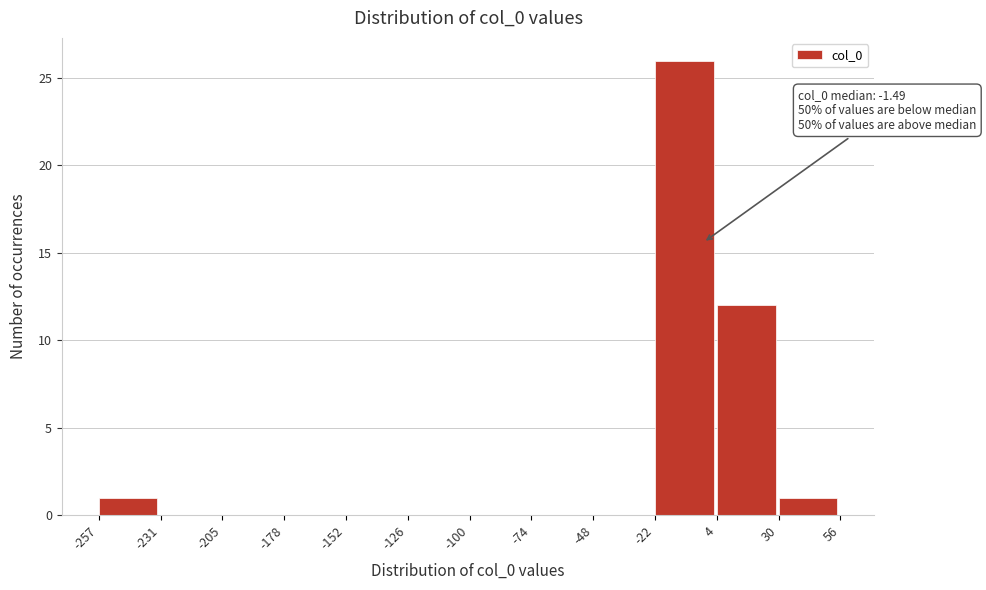

Which range on the x-axis has the tallest bar?

-22 to 4